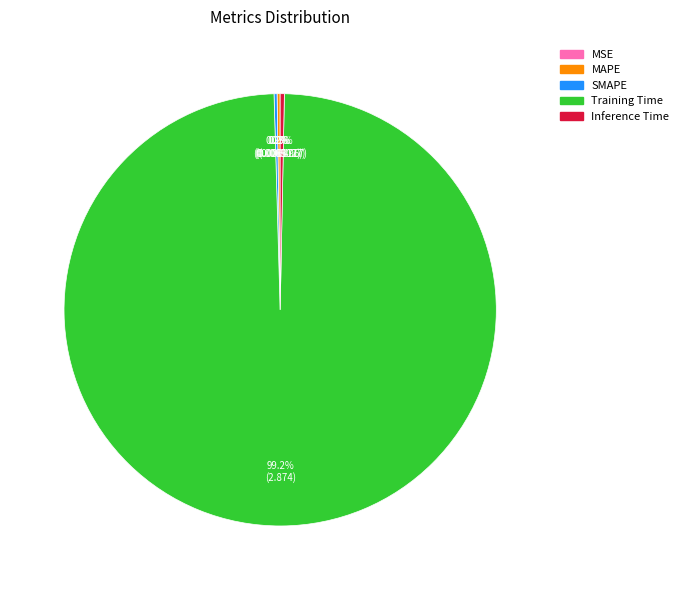

To the nearest percent, what is the difference between the largest and smallest slice percentages?

99%